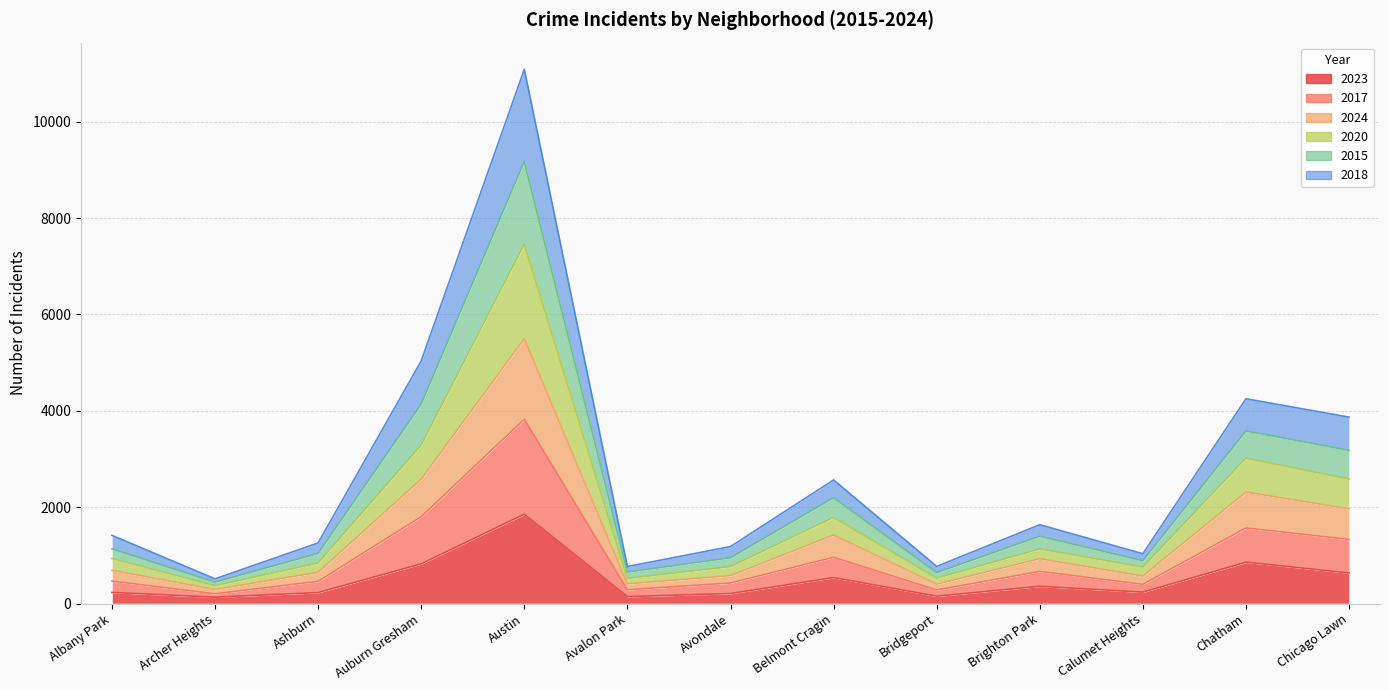

Where is the first local maximum for 2018?

Austin